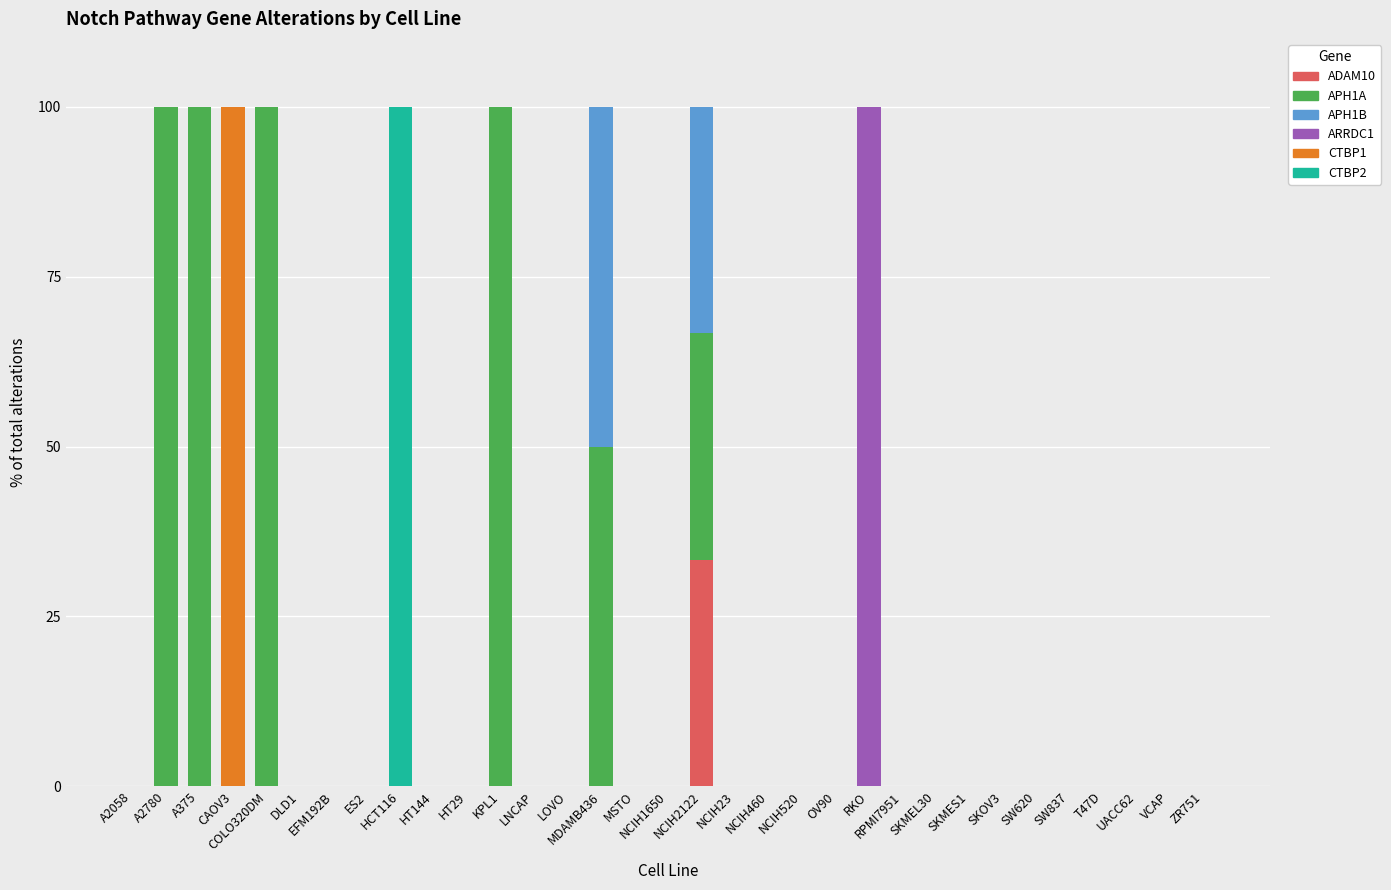

Which series has the widest spread of values?

APH1A